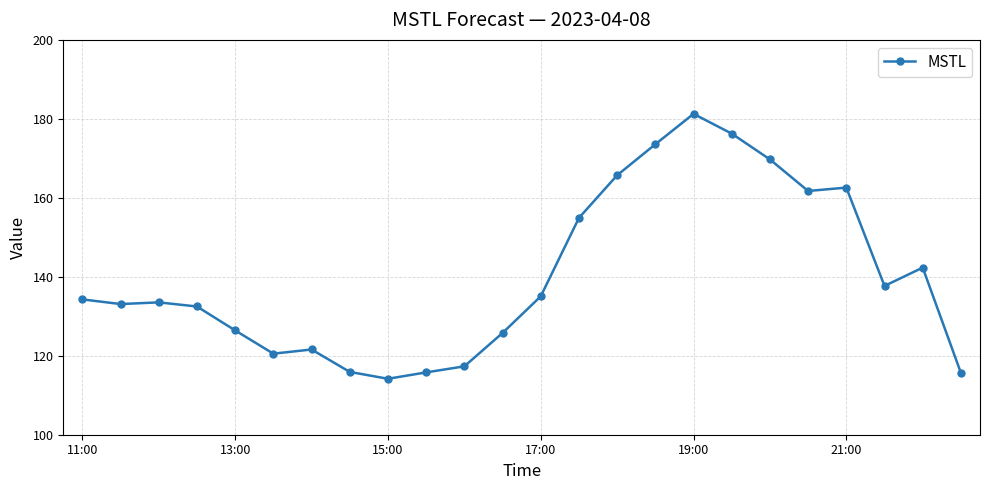

What is the value of the 4th point from the left?

132.5